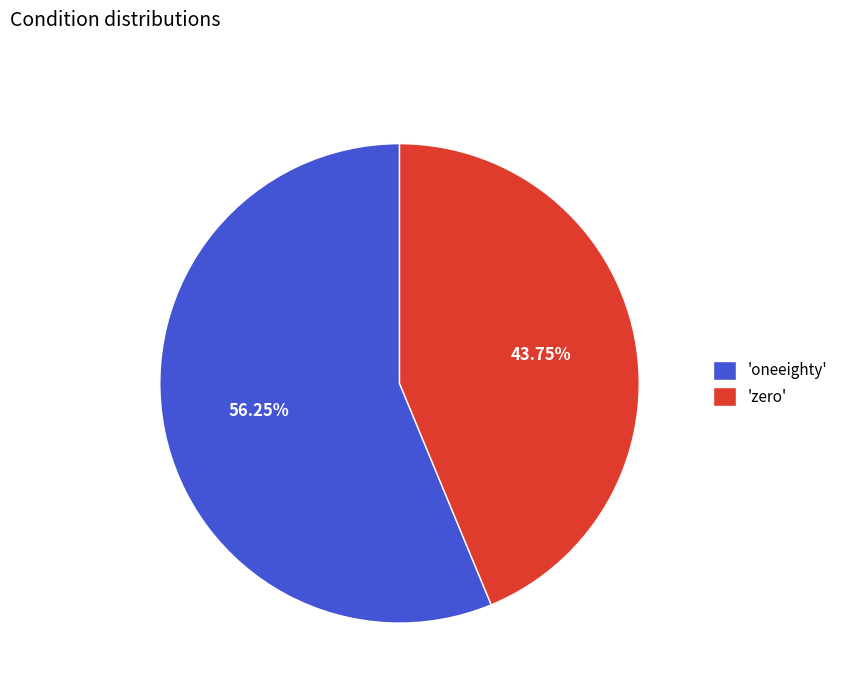

Combined, do 'zero' and 'oneeighty' account for over 50%?

Yes